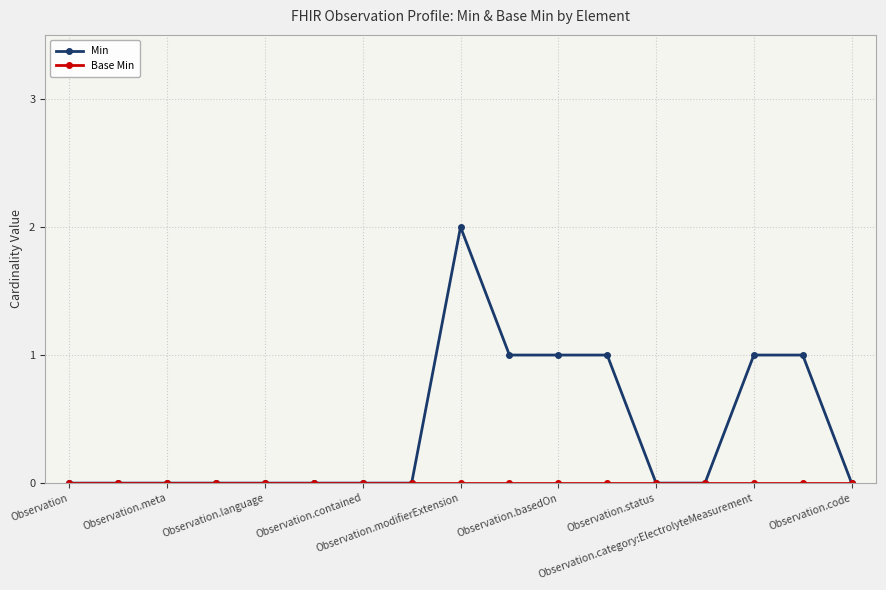

How many series are shown in this chart?

2